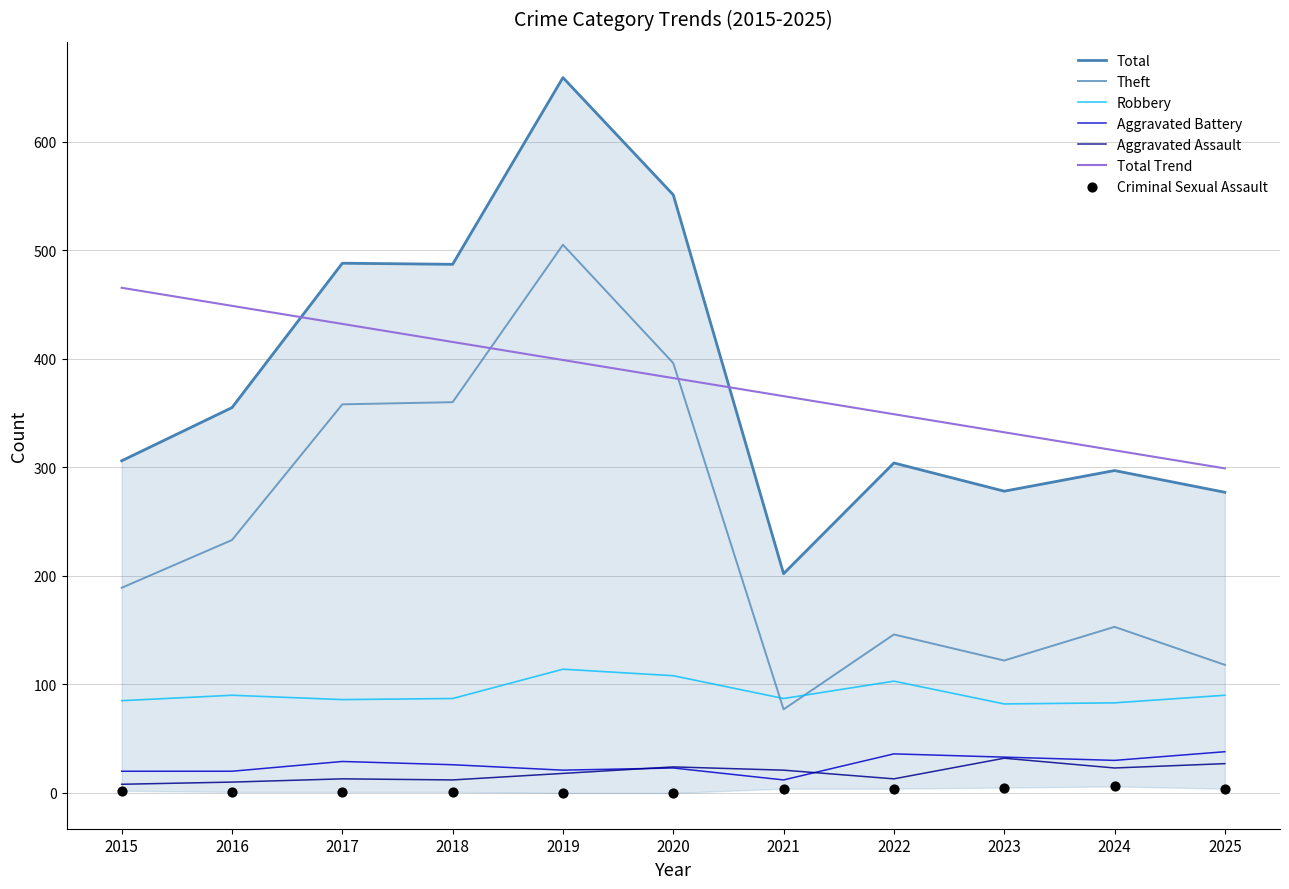

At how many categories does at least one series exceed 234?

10